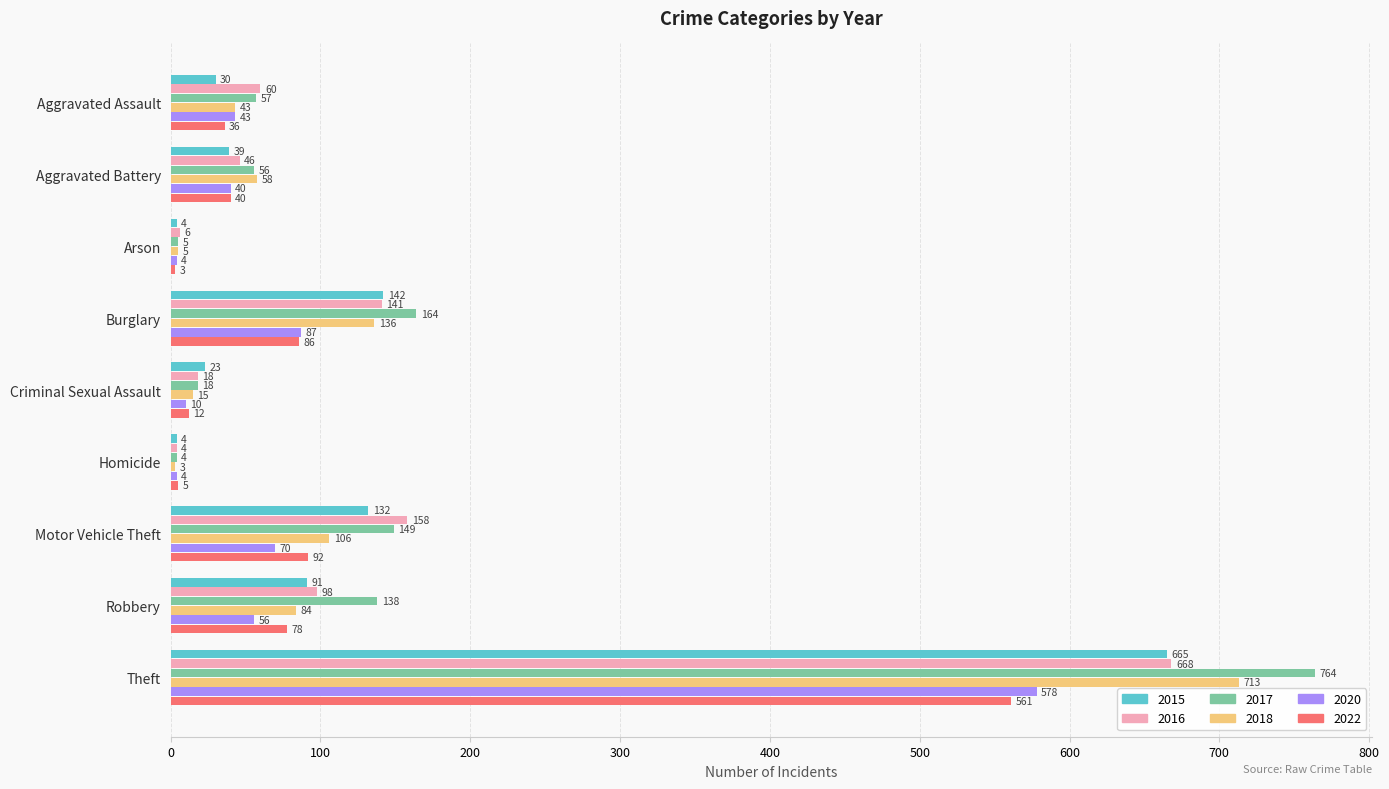

At which category is the sum across all series the highest?

Theft